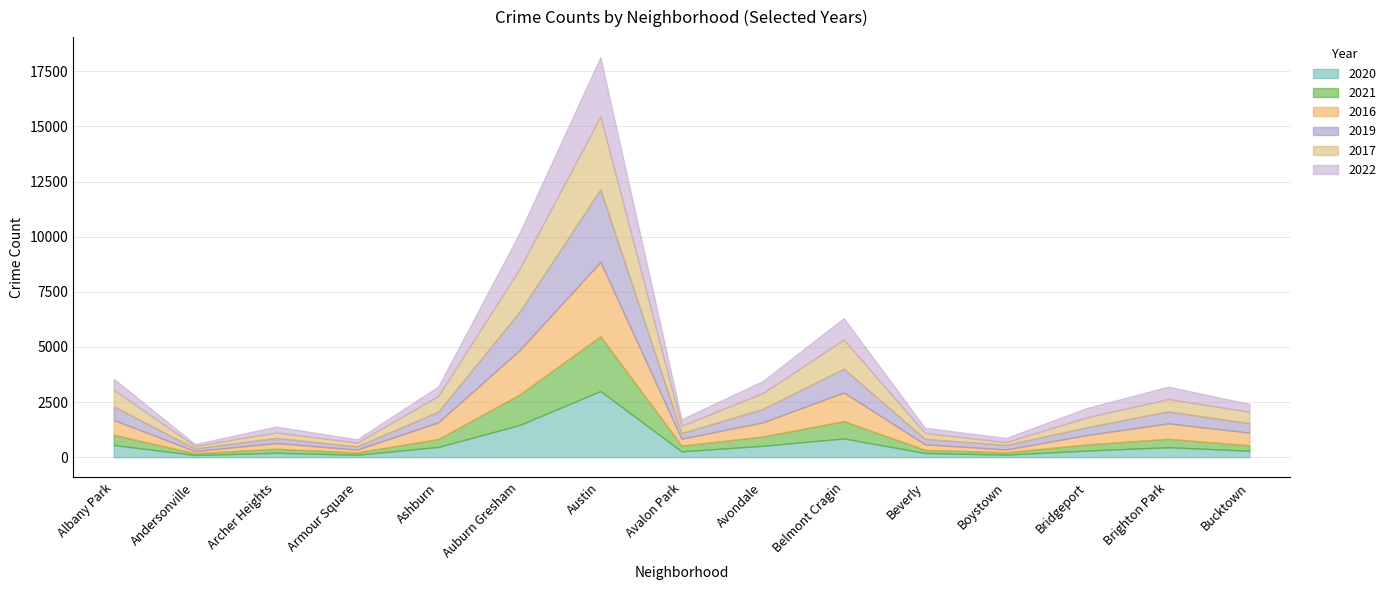

What are all the series names shown in the legend?

2020, 2021, 2016, 2019, 2017, 2022